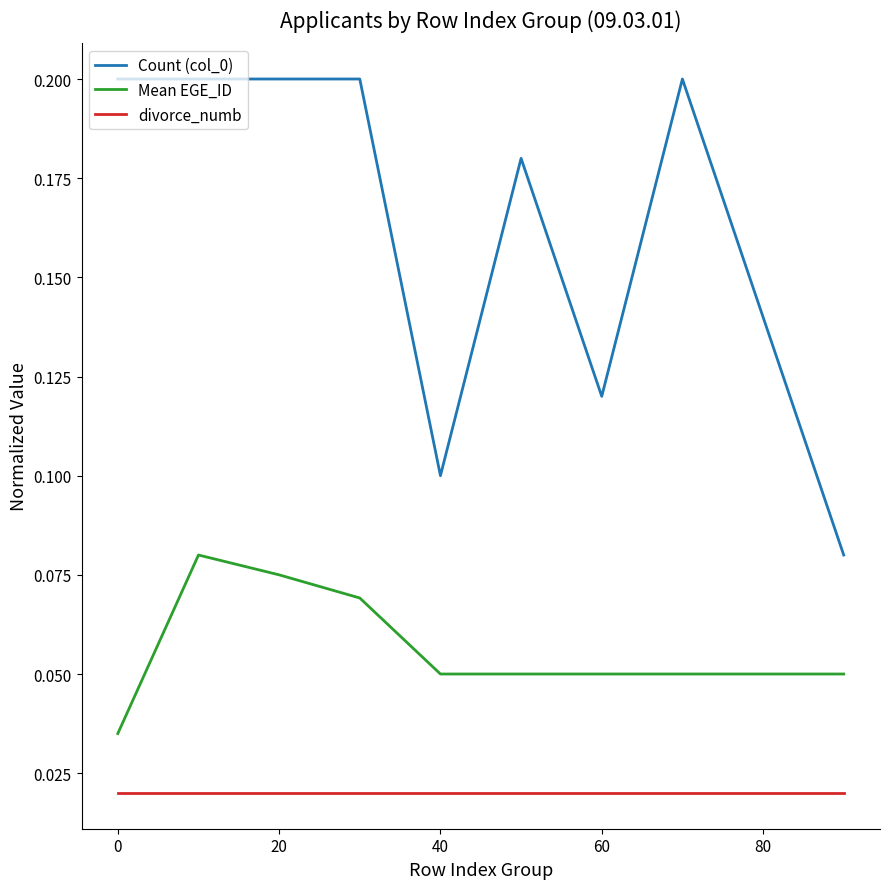

True or false: Count (col_0) and Mean EGE_ID cross at least once.

False